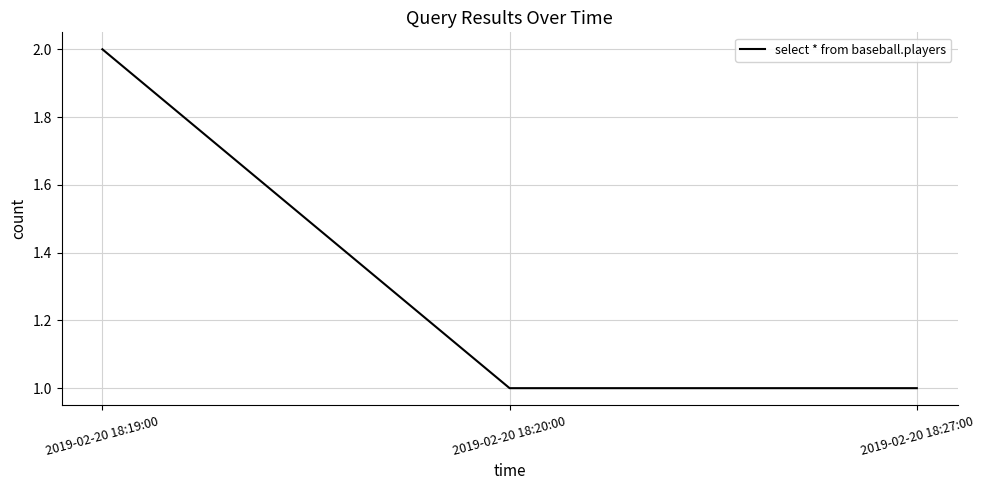

What is the change in value from 2019-02-20 18:19:00 to 2019-02-20 18:20:00?

-1